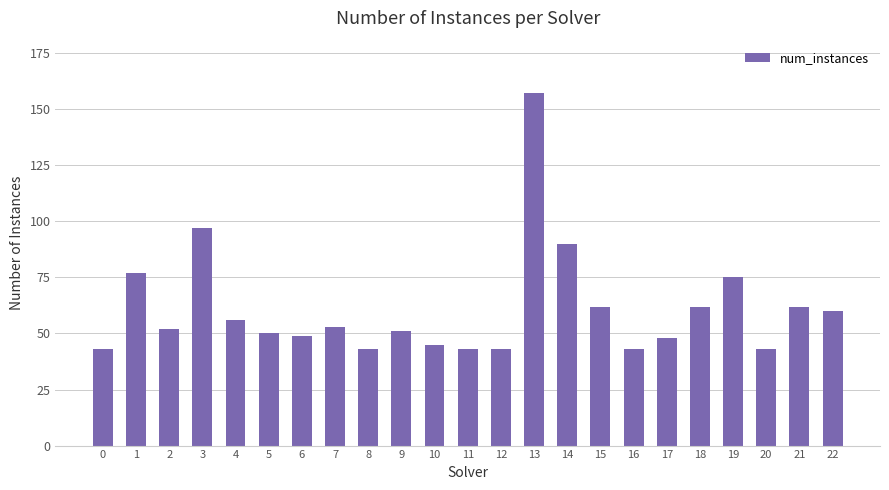

Reading right to left, extract all data points from this chart.

60	62	43	75	62	48	43	62	90	157	43	43	45	51	43	53	49	50	56	97	52	77	43